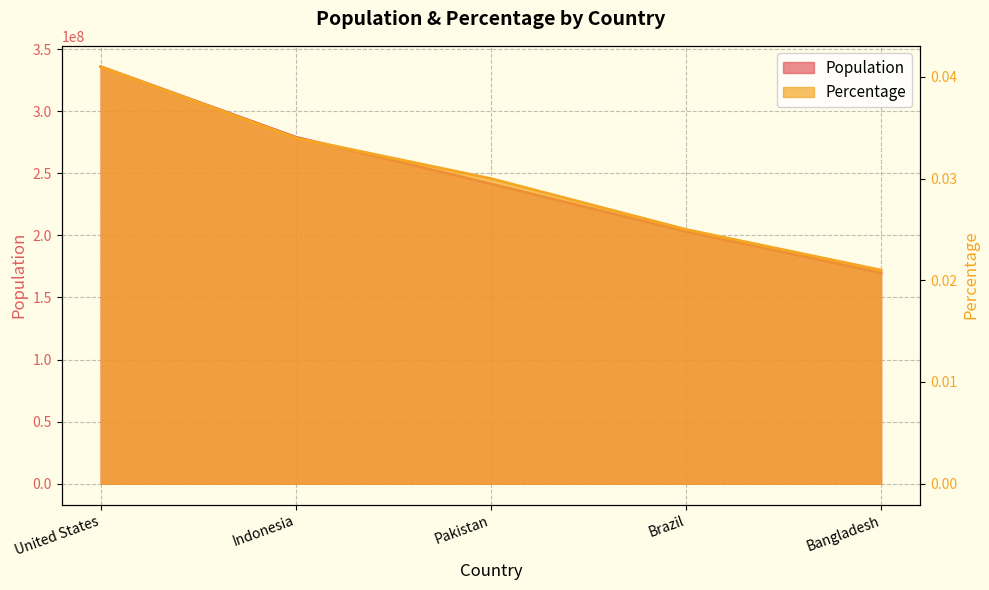

List the series in order of their peak value, highest first.

Population, Percentage